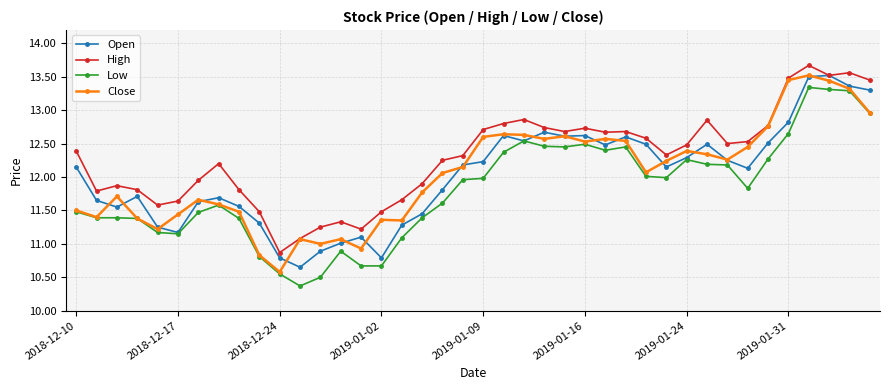

In Close, how many points are lower than both neighbors (excluding endpoints)?

10